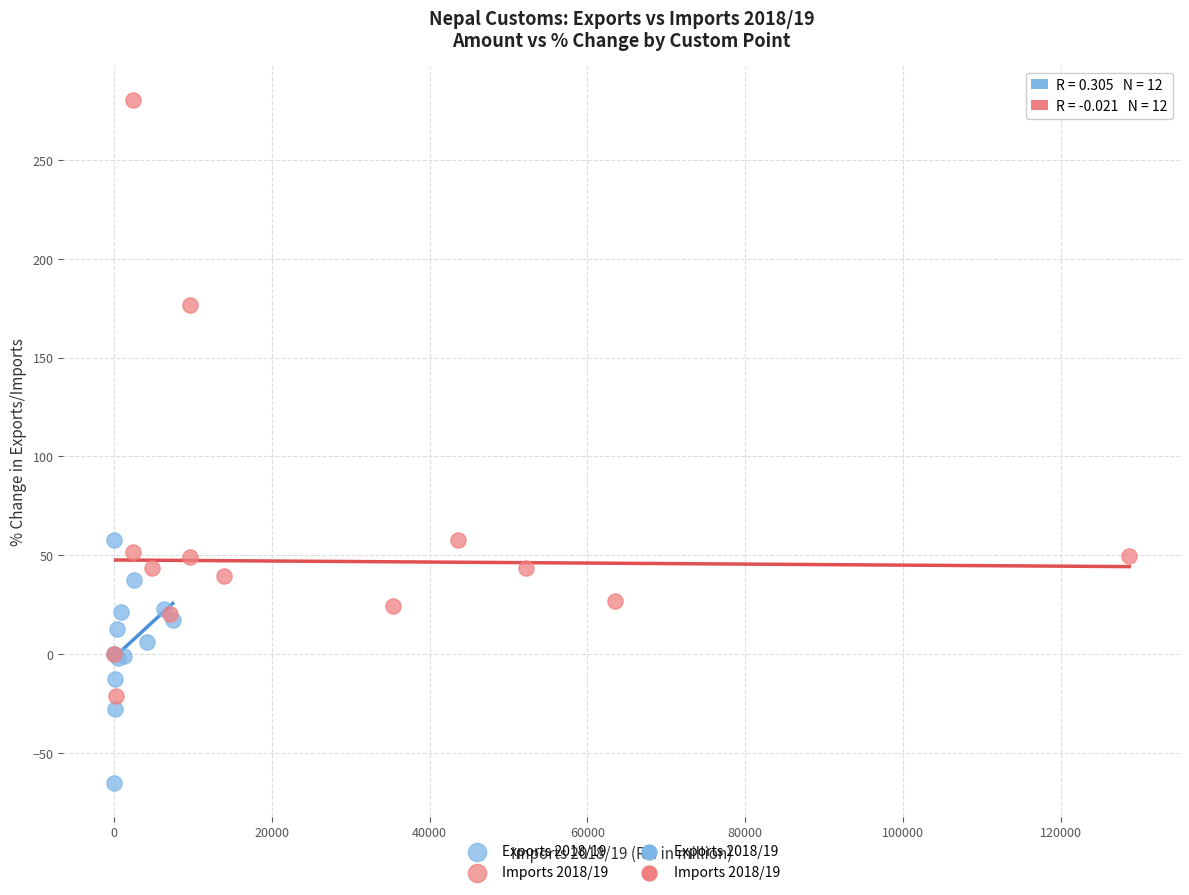

Which series contains the lowest Y value?

Exports 2018/19